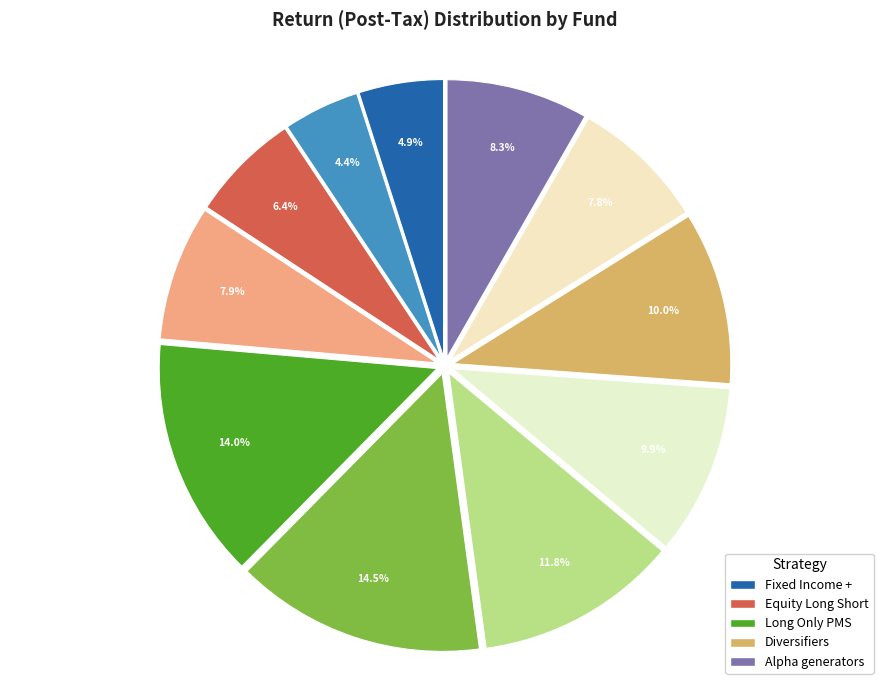

Which category has the biggest portion of the pie?

Long Only PMS (Invesco_smallCap)